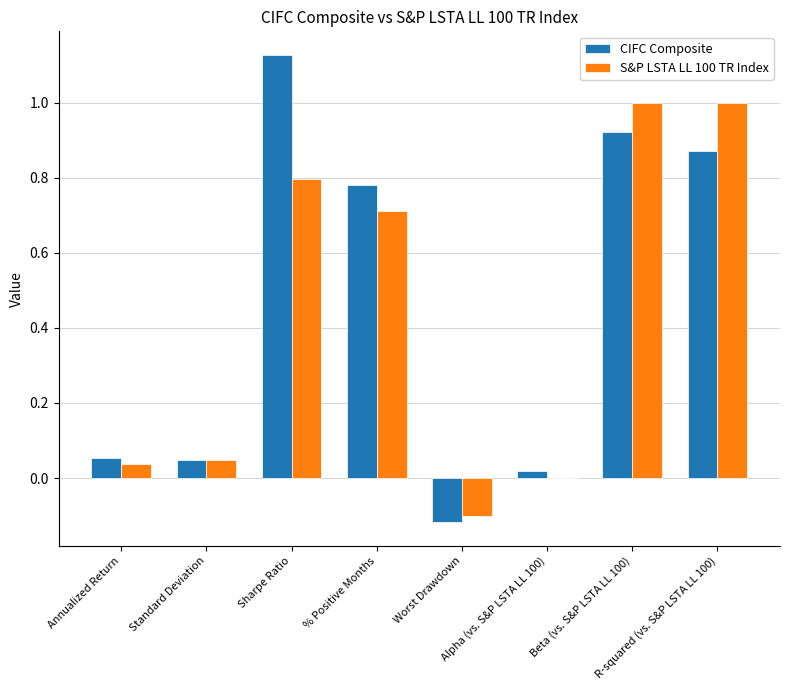

What is the sum of all S&P LSTA LL 100 TR Index values?

3.5